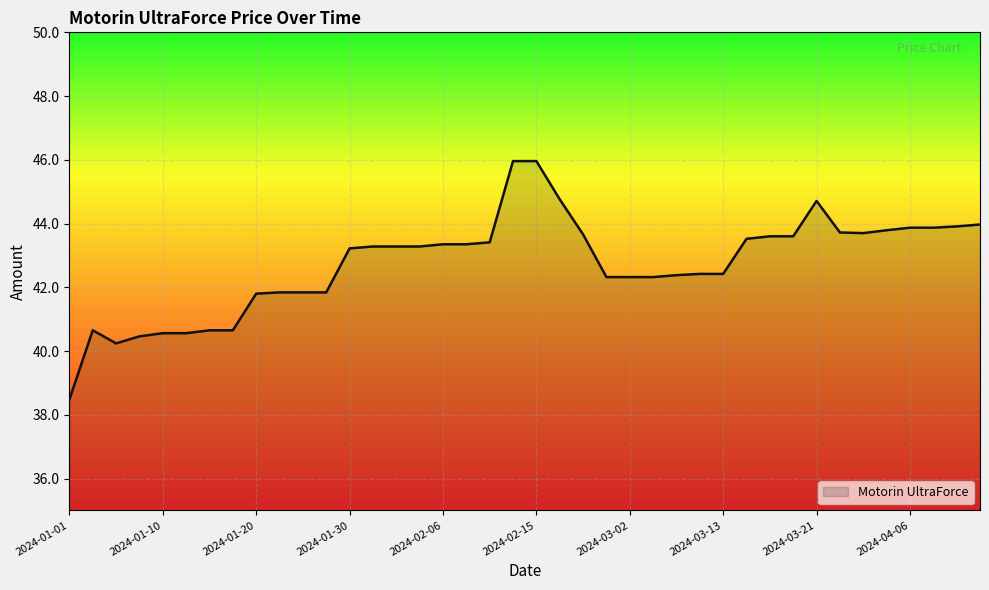

What is the minimum value shown in the chart?

38.5